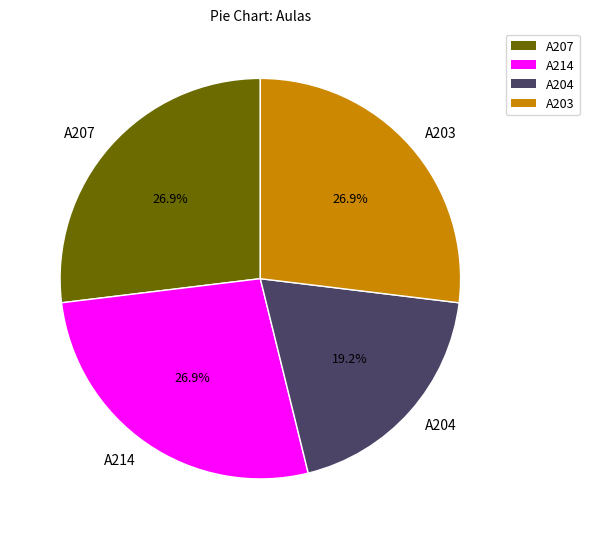

How many slices are in this pie chart?

4